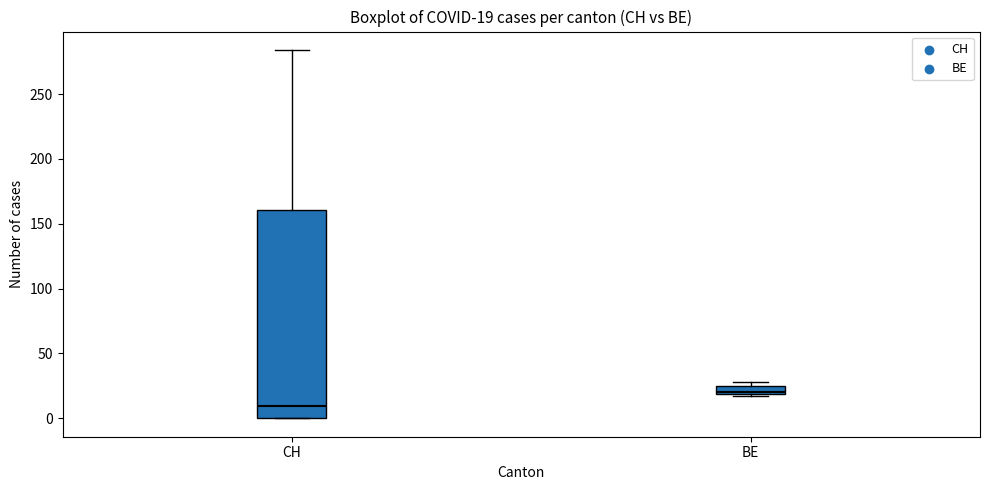

Which box has the lowest median line?

CH